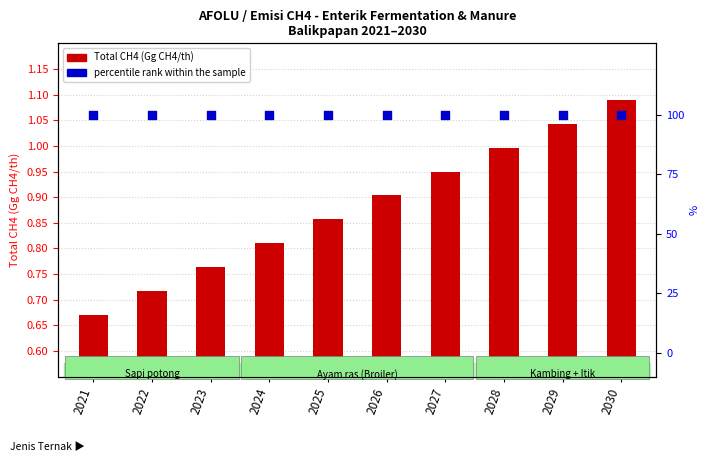

Is the value of Total CH4 (Gg/th) at 2024 greater than the value of percentile rank within the sample at 2029?

No